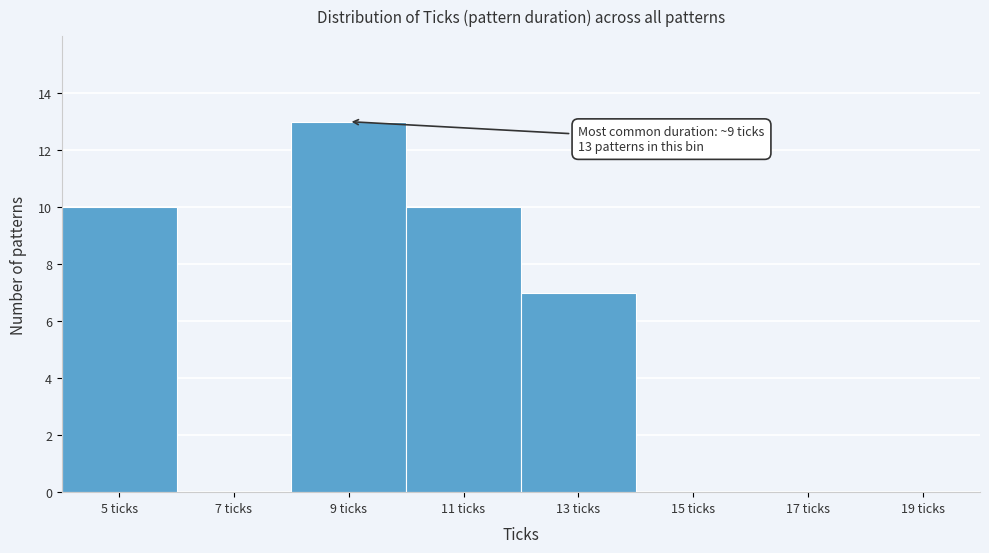

Which range on the x-axis has the tallest bar?

8 to 10